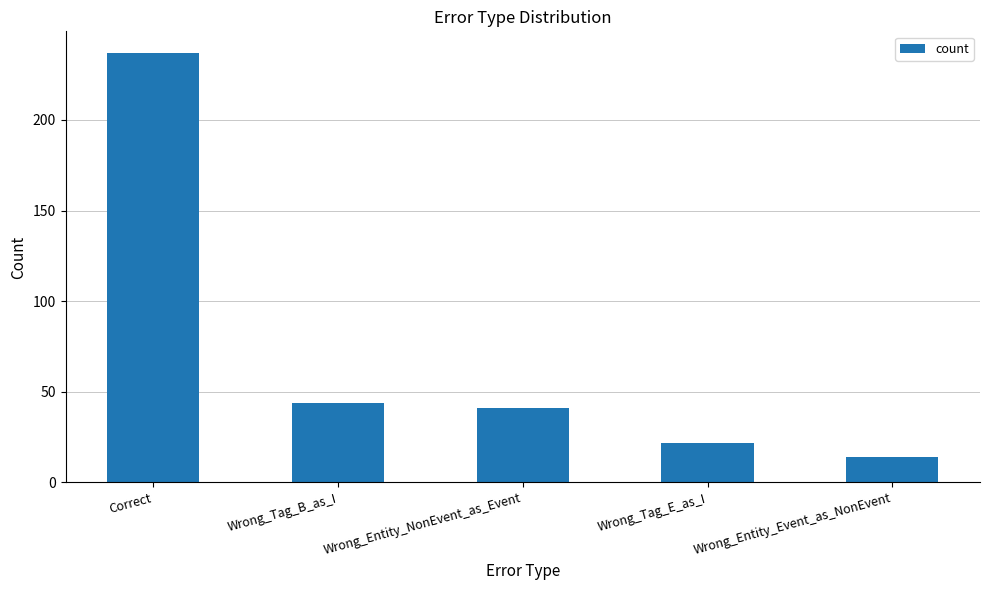

Where does the data first go above 41?

Correct